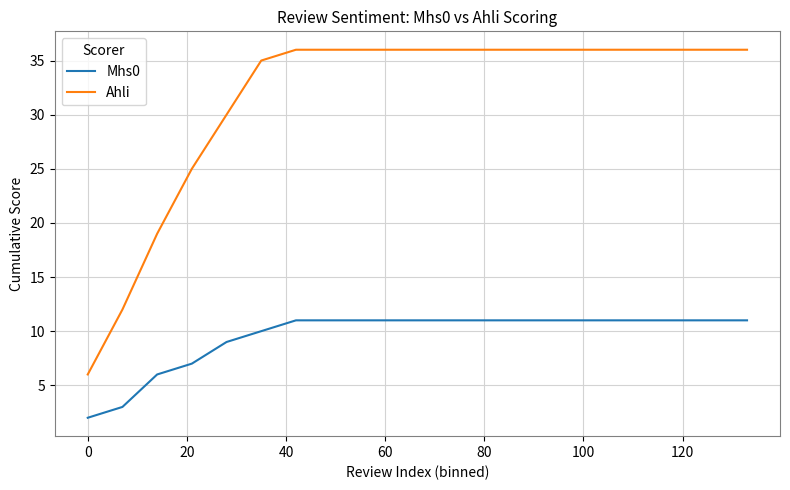

Rank the series by their maximum value, from highest to lowest.

Ahli, Mhs0